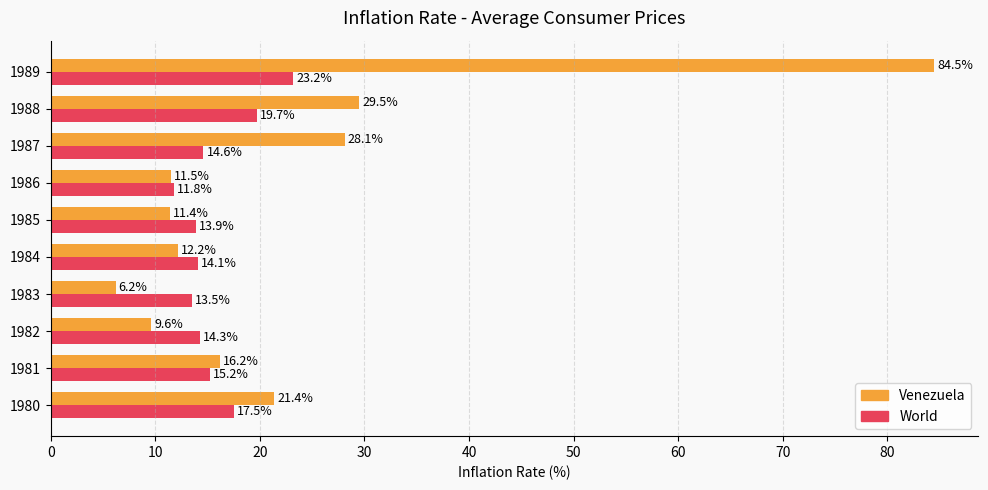

What is the lowest value of the Venezuela series?

6.2